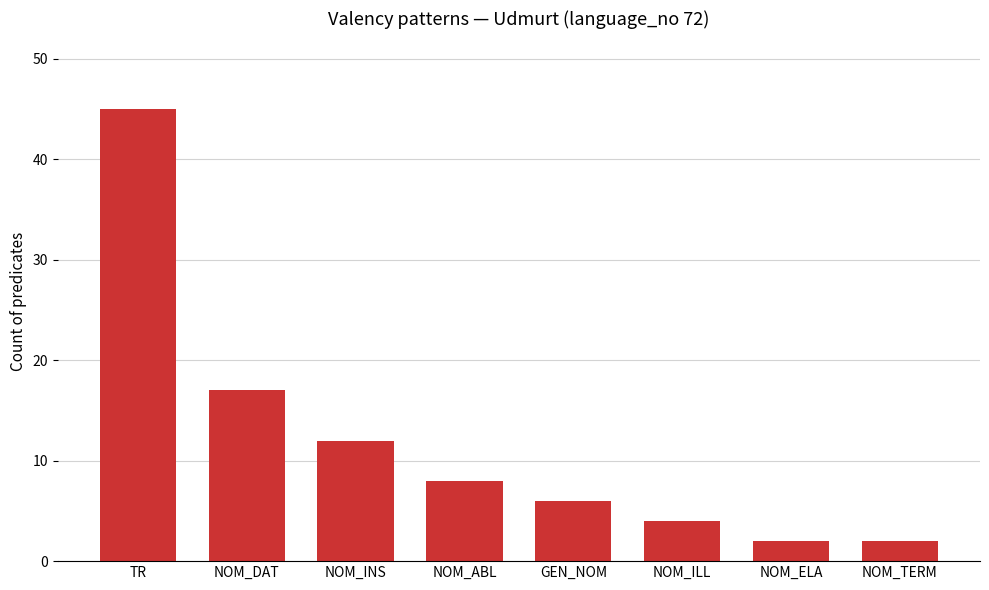

Which label corresponds to the largest value in the chart?

TR